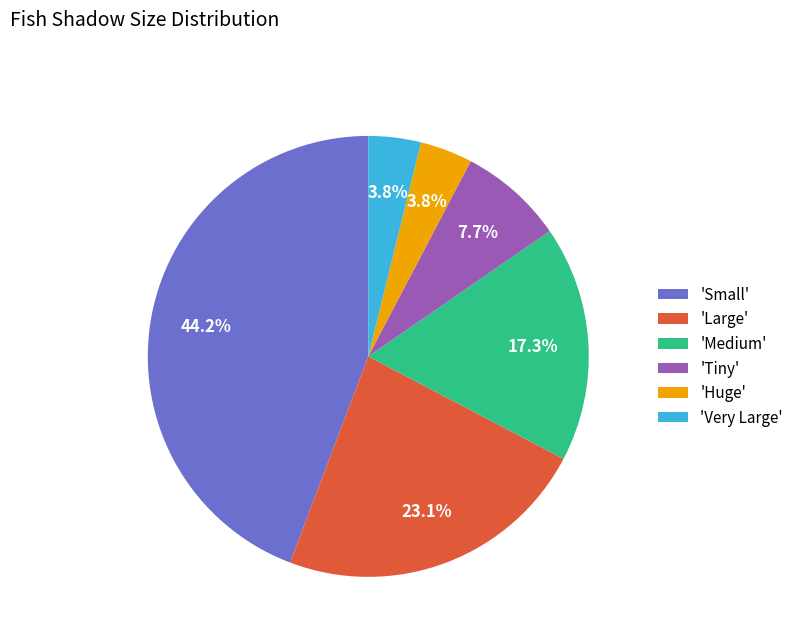

How many segments does this pie chart have?

6